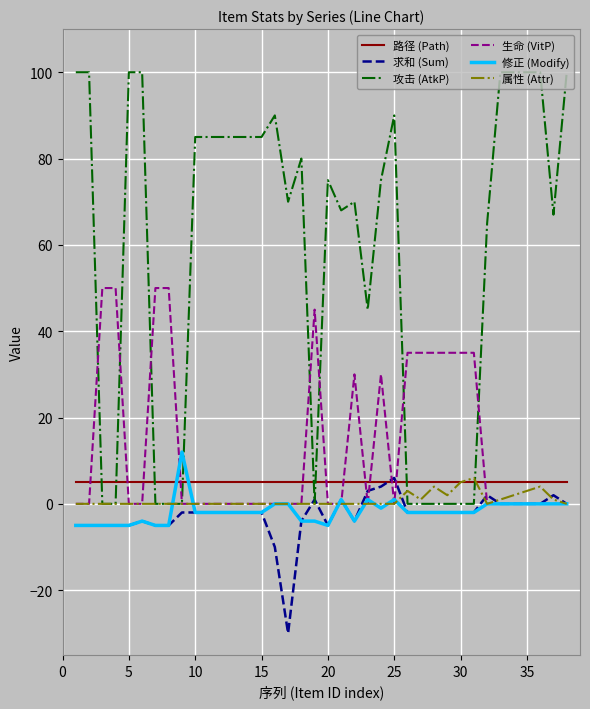

What is the maximum value shown in the chart?

100